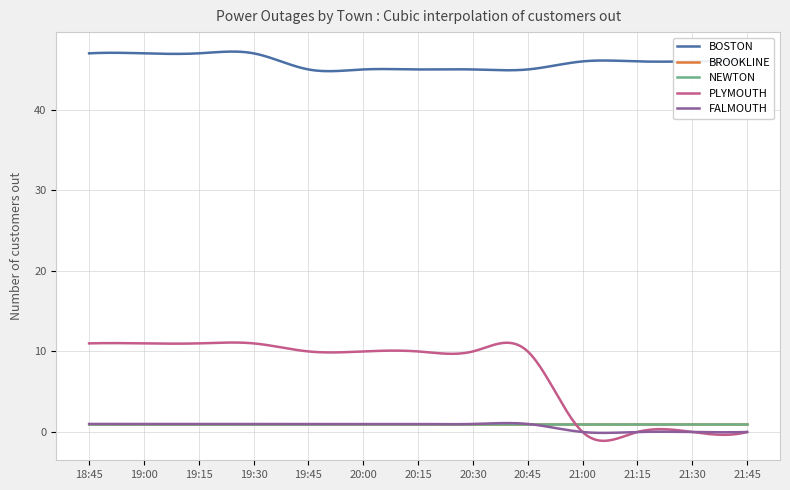

Which series has the largest range (max minus min)?

PLYMOUTH